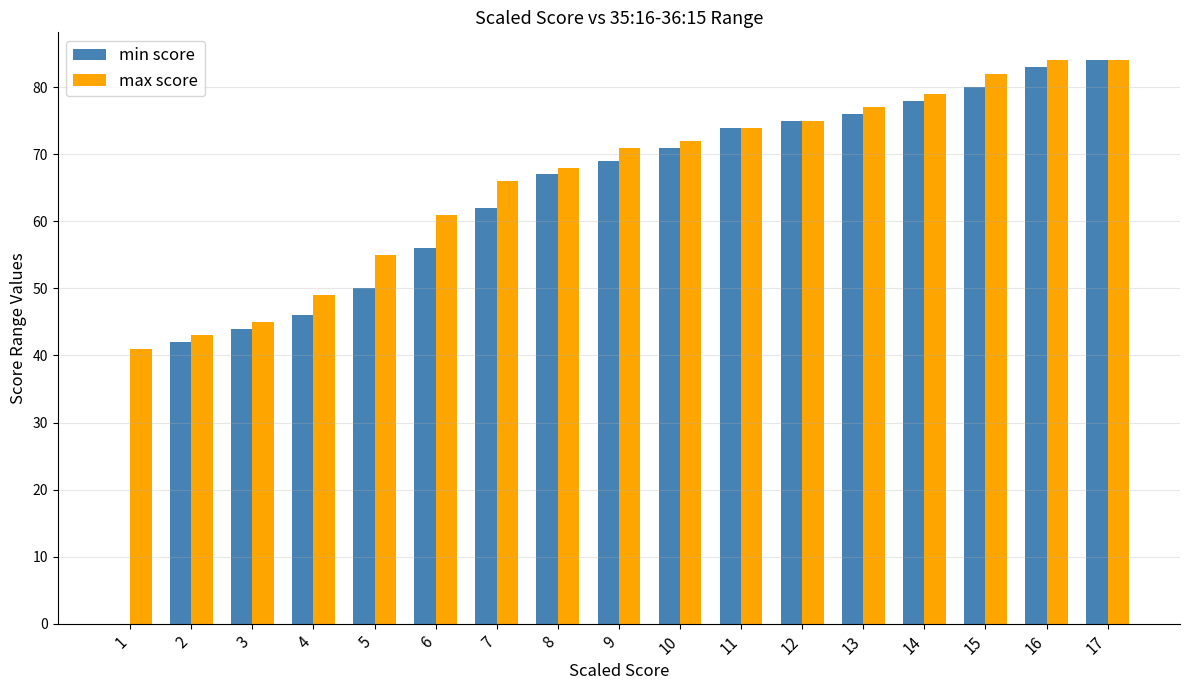

The value of min score at 16 is 50. True or false?

False